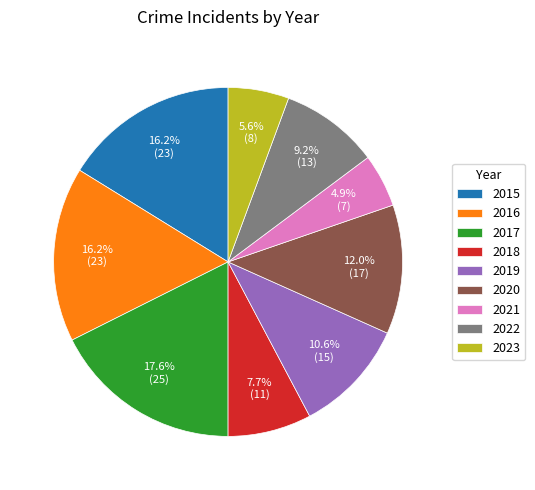

True or false: 2019 accounts for 1% of the total.

False